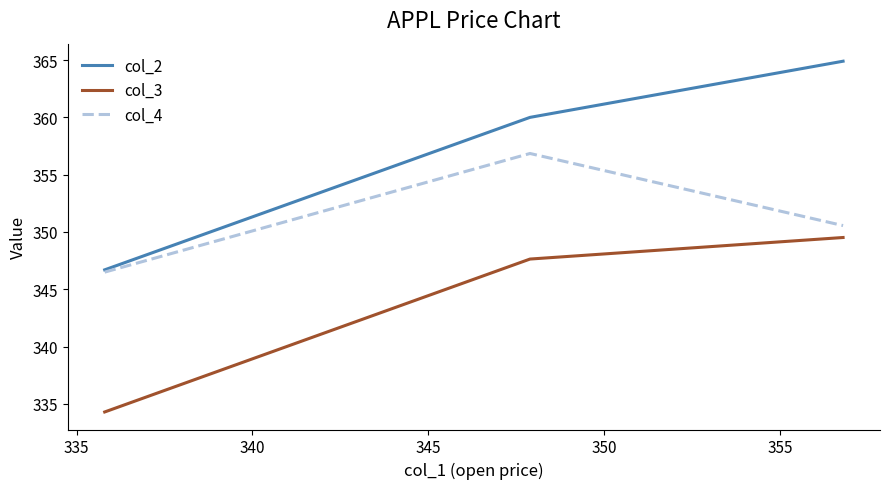

At how many categories does at least one series exceed 356?

2